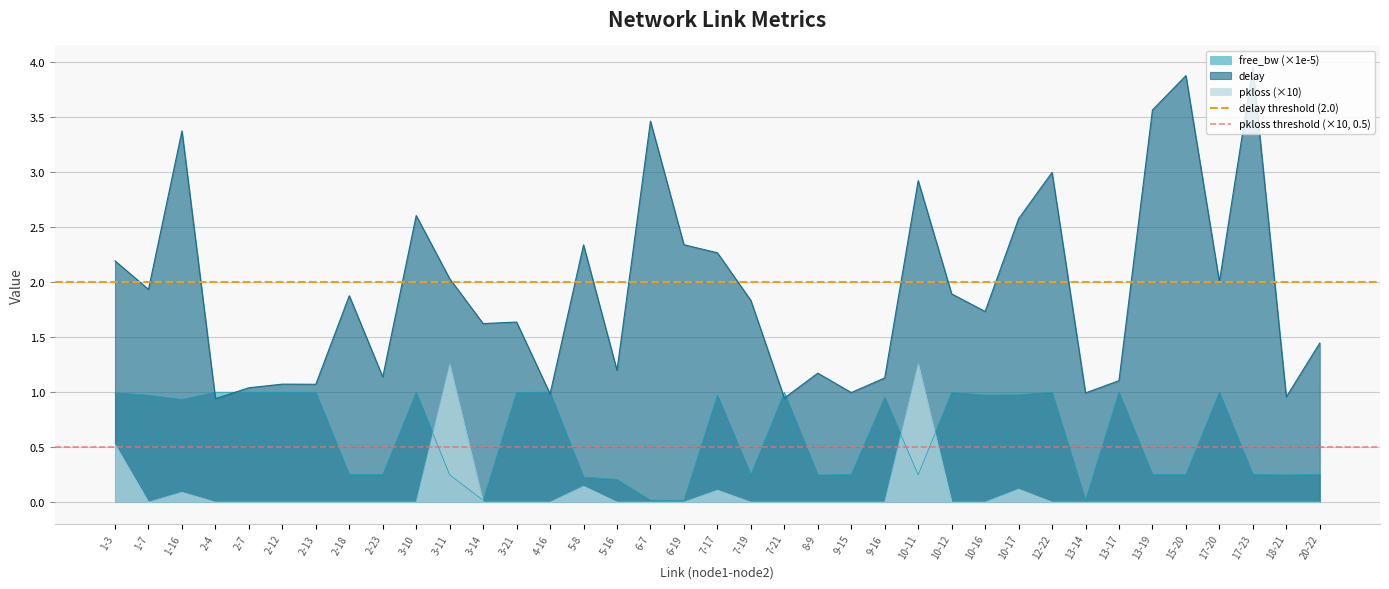

Is it true that delay equals 1.4 at 1-16?

False